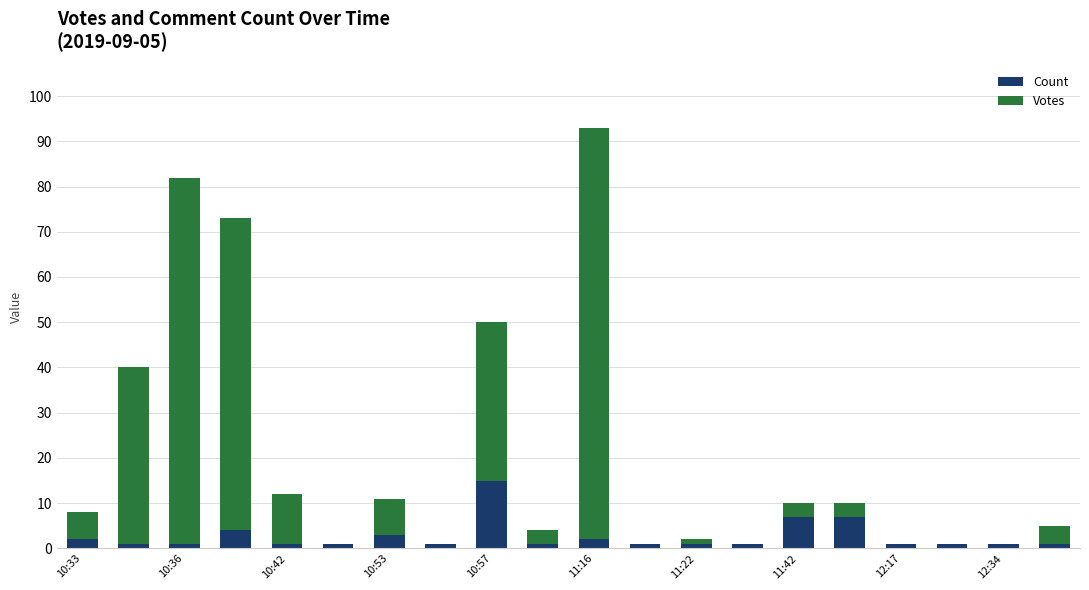

What is the highest value of the Count series?

15